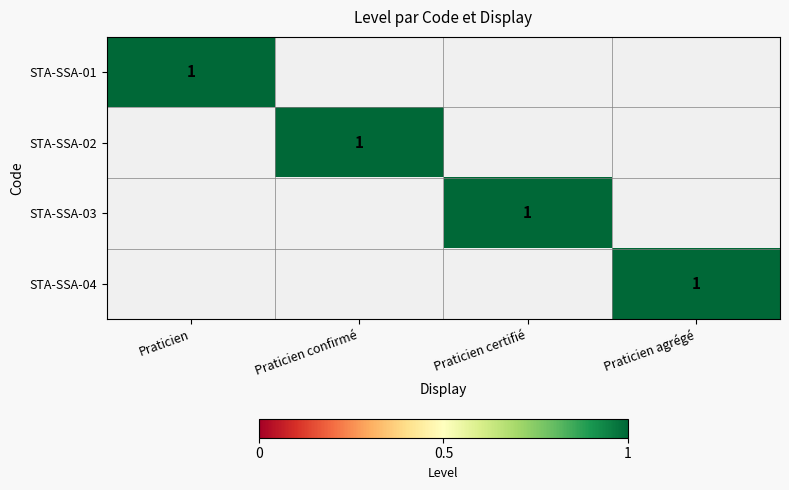

The STA-SSA-04 series shows 1 at Praticien agrégé. True or false?

True